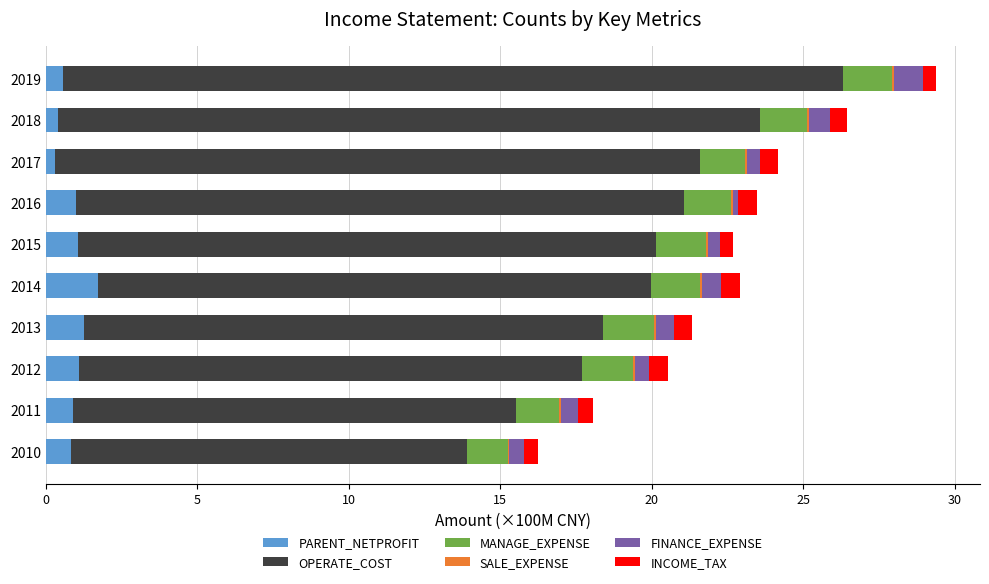

At how many categories does at least one series exceed 0?

10